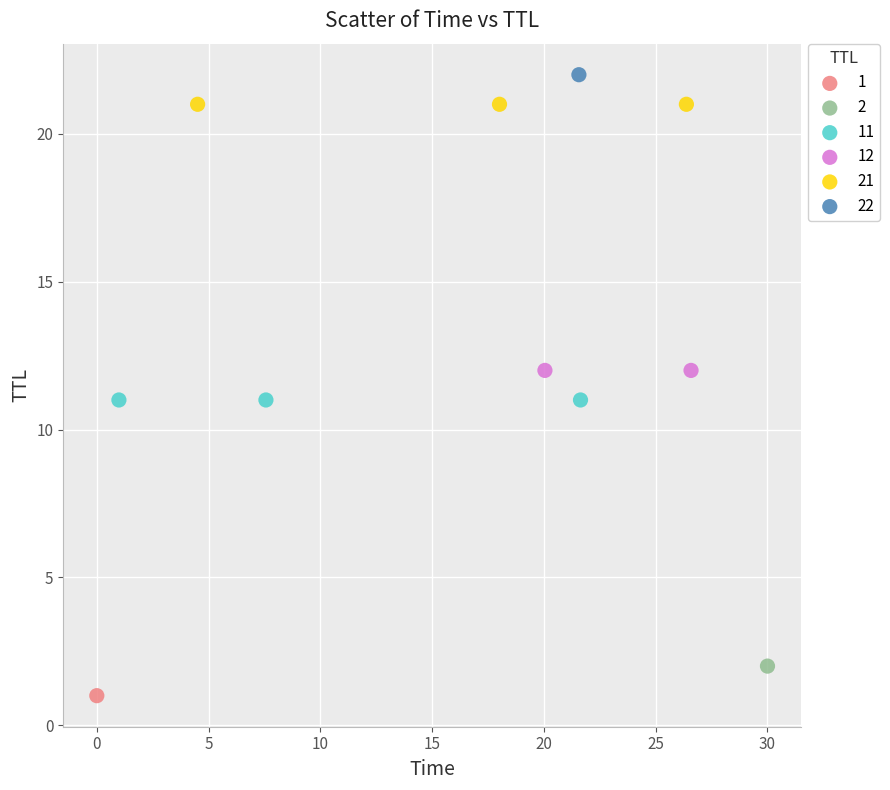

What are all the series names shown in the legend?

1, 2, 11, 12, 21, 22